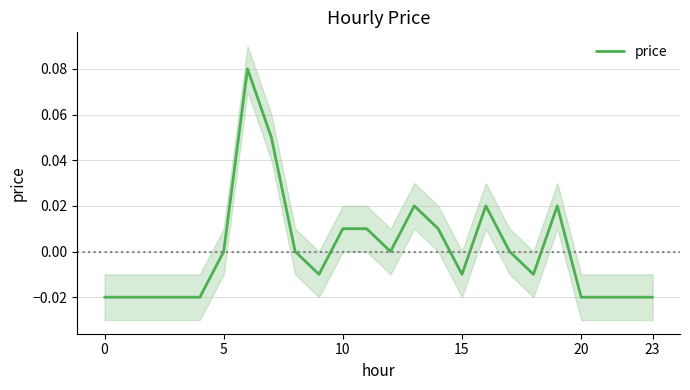

Is it true that the value at 0 is -0.0?

True